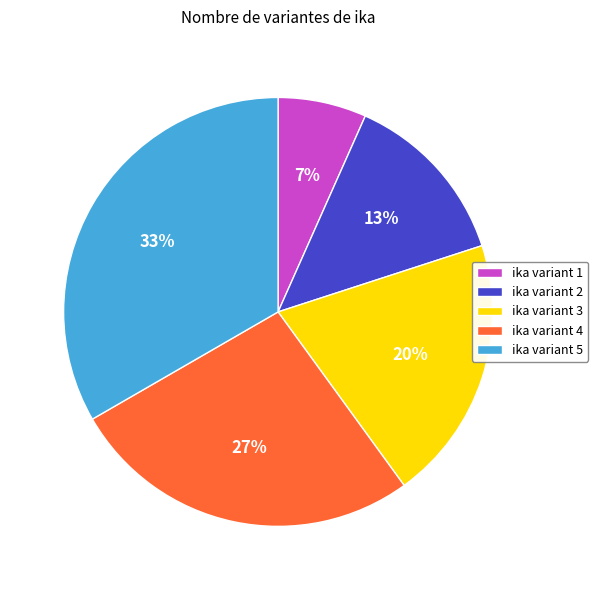

What is the largest slice in the pie chart?

ika variant 5